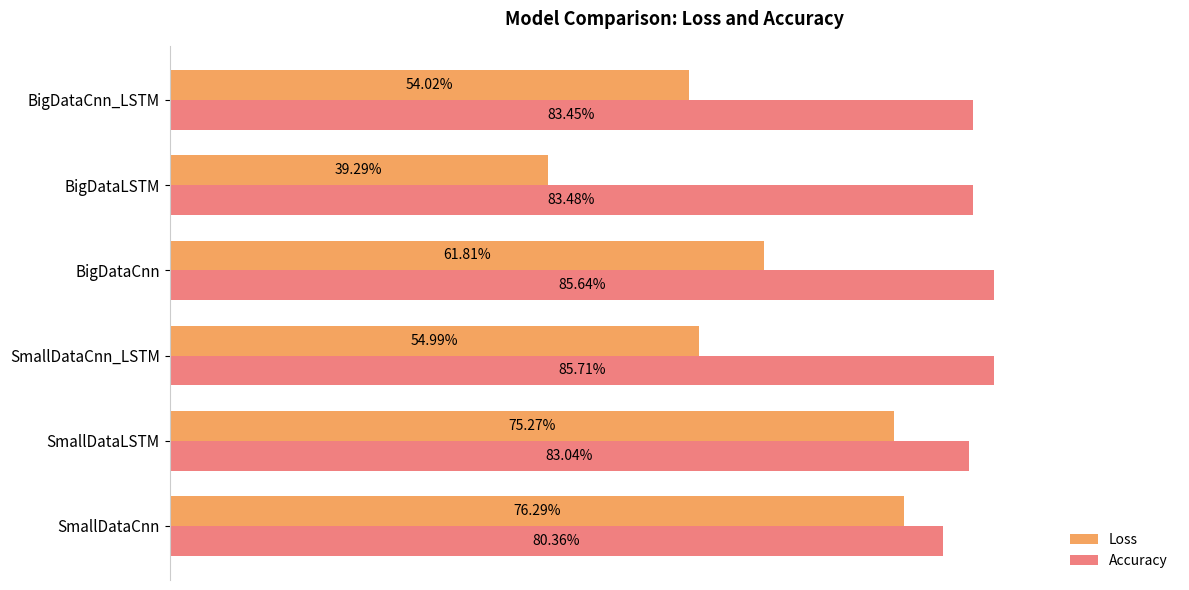

What are all the series names shown in the legend?

Loss, Accuracy